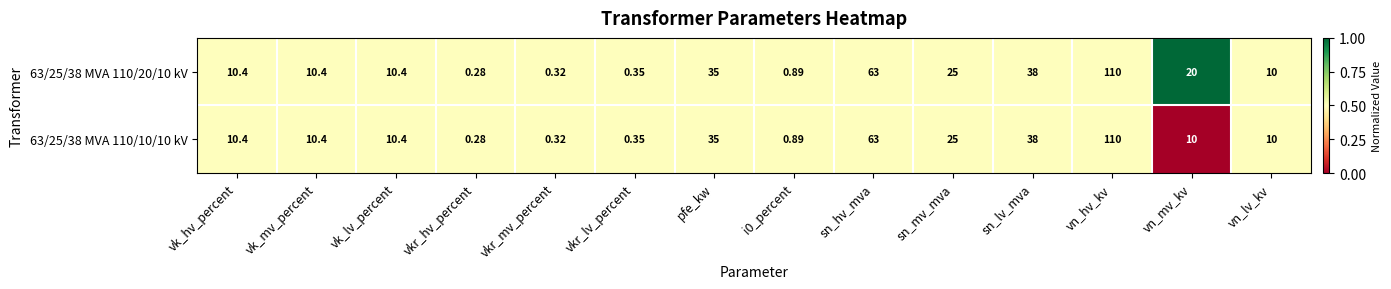

What is the maximum value shown in the chart?

110.0